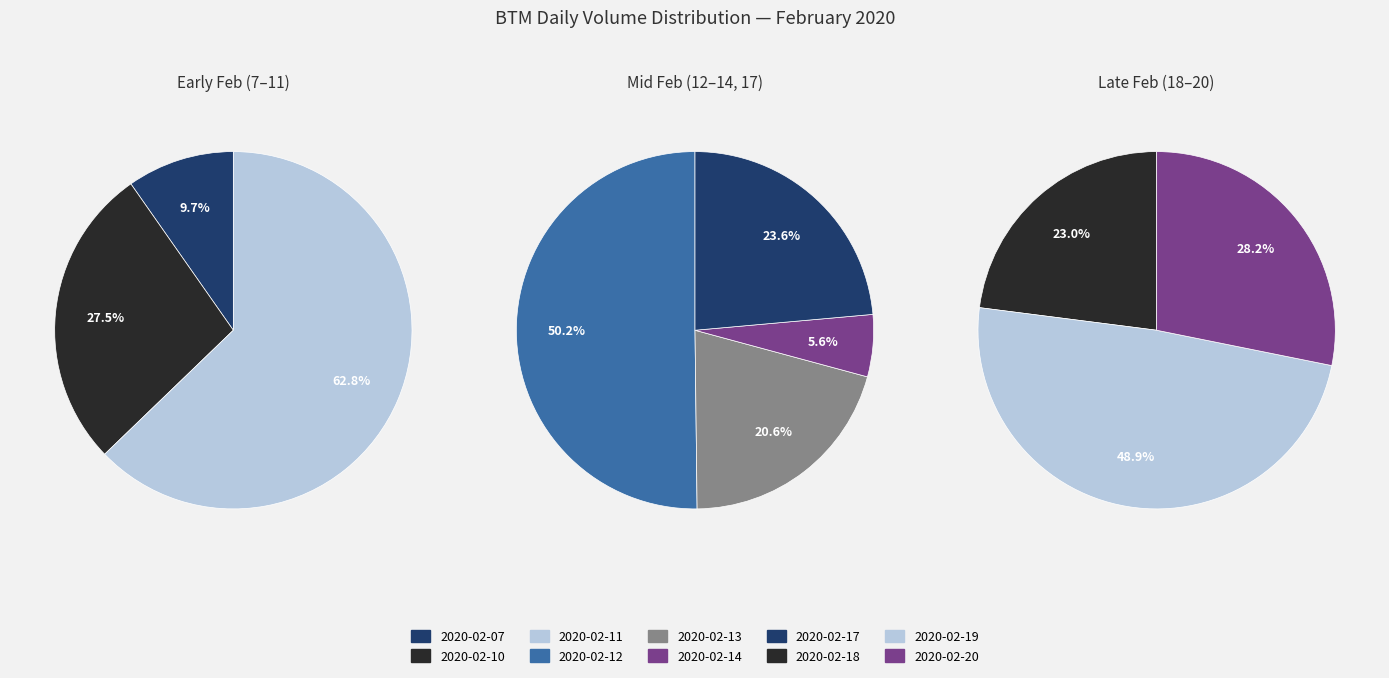

The 2020-02-17 slice represents 3% of the pie. True or false?

False